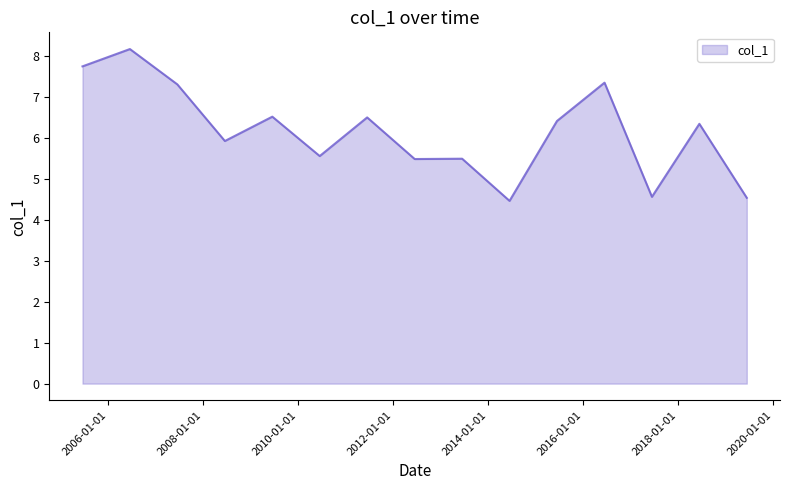

What is the smallest value displayed?

4.5